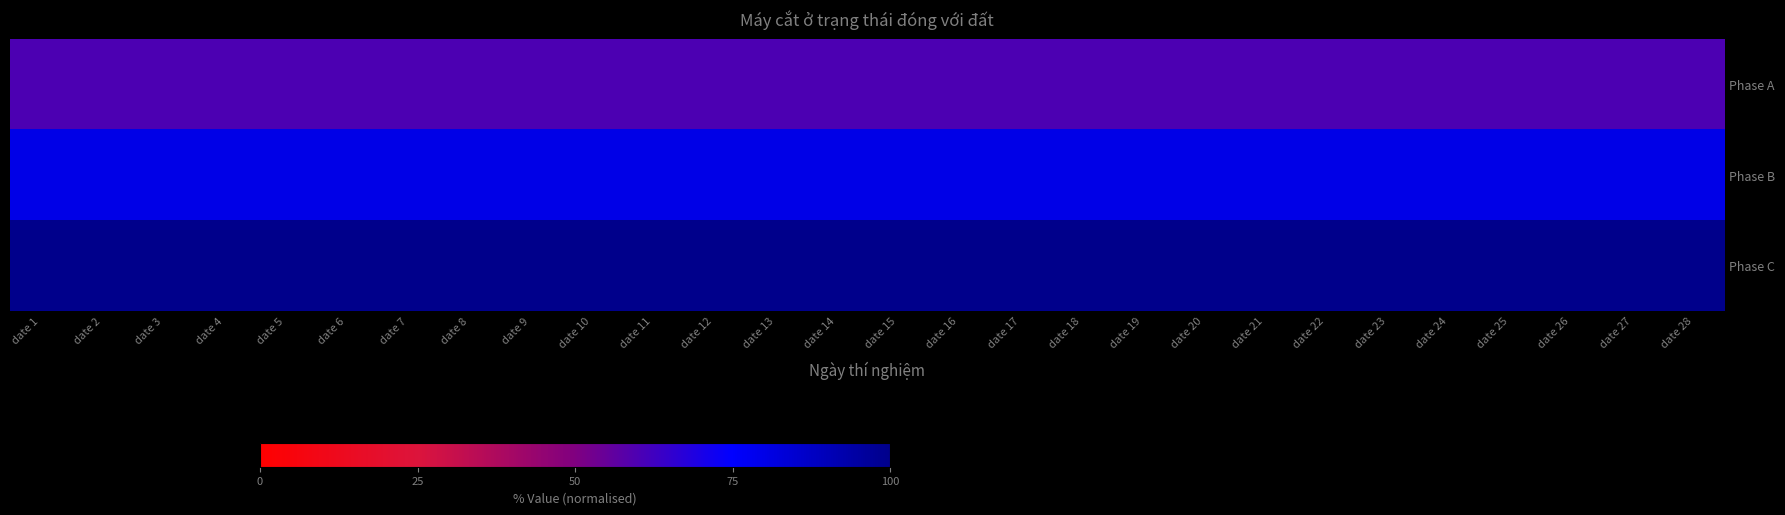

Rank the series at date 6 from highest to lowest value.

Phase C, Phase B, Phase A